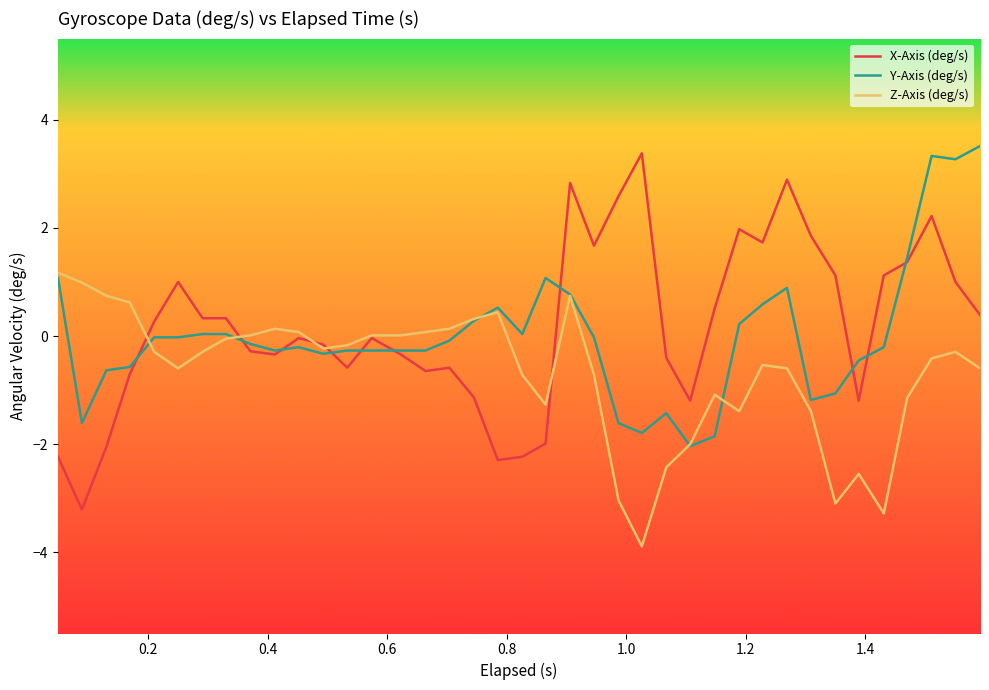

Which series has the largest range (max minus min)?

X-Axis (deg/s)